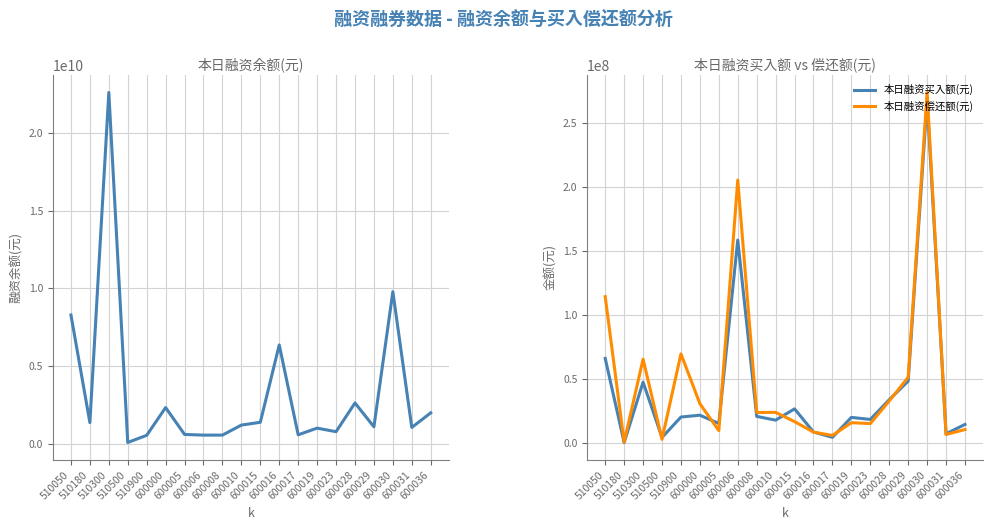

Reading right to left, extract all data points from this chart.

本日融资余额(元): 2016274910	1079222953	9789767383	1120994673	2649958215	805958028	1035994772	606461274	6372296406	1410383306	1230705676	587799714	587223407	630417401	2355676023	574744569	114110459	22572335952	1389468369	8294742803
本日融资买入额(元): 14635925	7340401	267497737	48405562	33935259	18525725	20132055	4550729	8715948	26788026	17972908	20909066	158514534	15392772	21845543	20408177	4467707	47605674	541166	66150970
本日融资偿还额(元): 10649229	6778854	273681213	51488001	32927036	15293022	15984229	6042995	8623309	16843785	24053497	23995391	205331545	9830771	30807084	69723423	2989679	65568360	826478	114331486